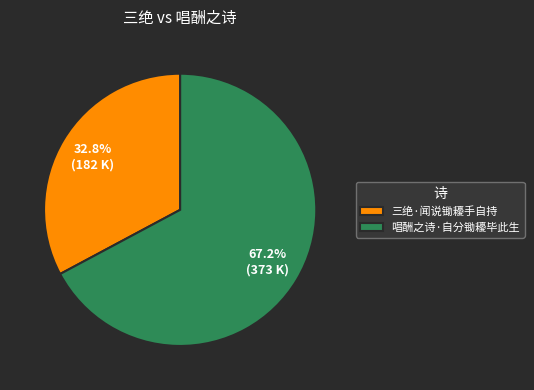

To the nearest percent, what is the difference between the largest and smallest slice percentages?

34%